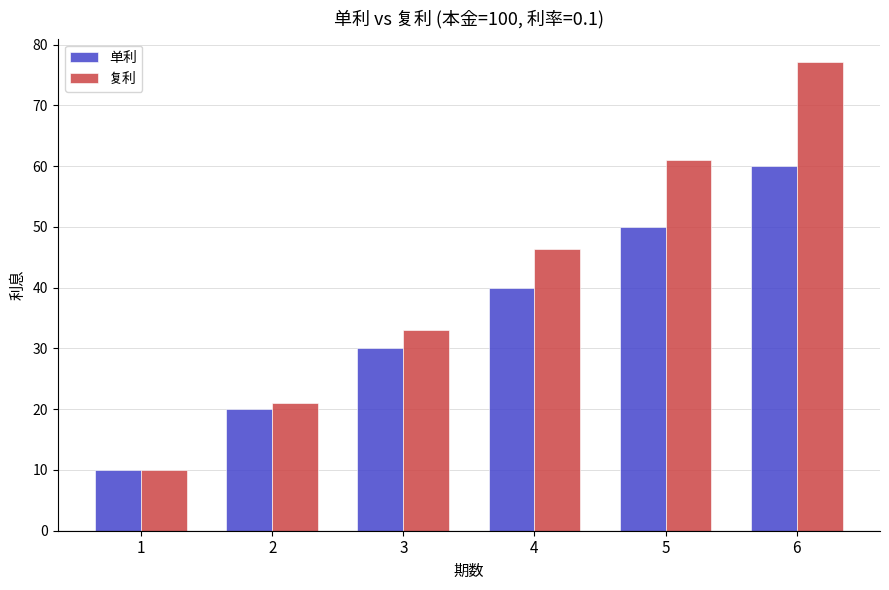

Reading left to right, list all the values displayed in this chart.

单利: 1=10.0	2=20.0	3=30.0	4=40.0	5=50.0	6=60.0
复利: 1=10.0	2=21.0	3=33.1	4=46.4	5=61.1	6=77.2